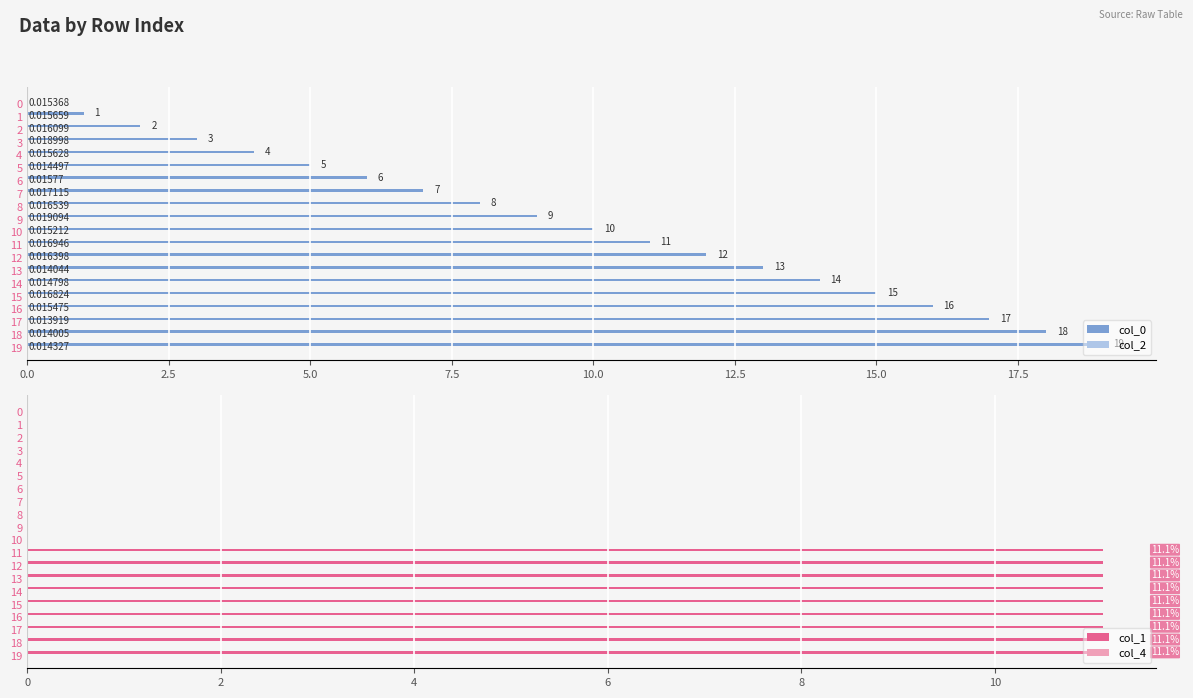

What is the highest value of the col_1 series?

11.1